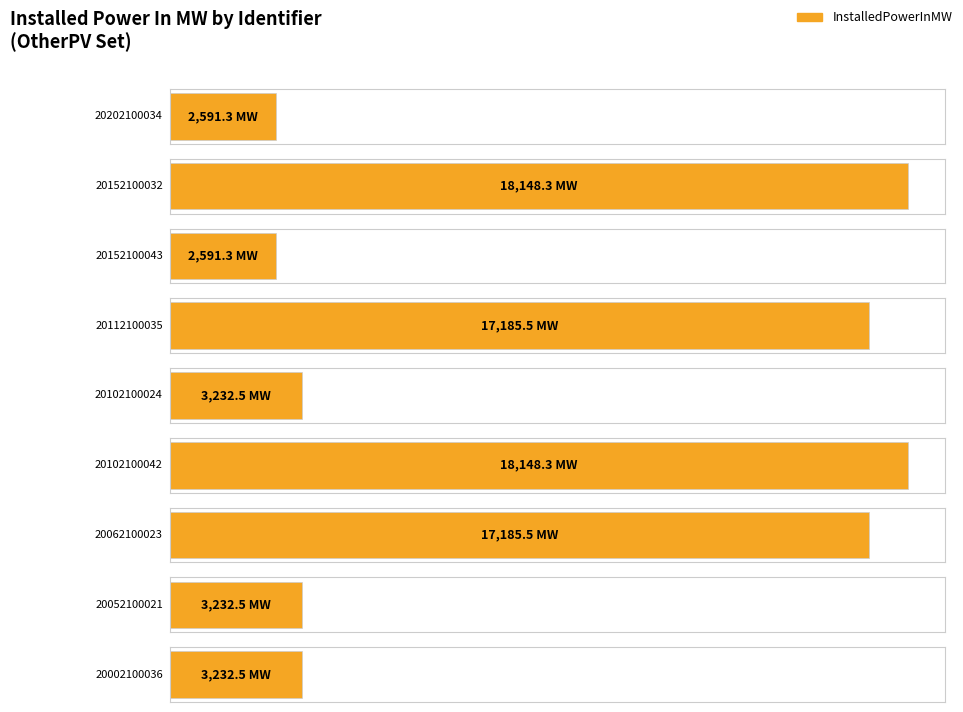

How many values are below 3232?

2